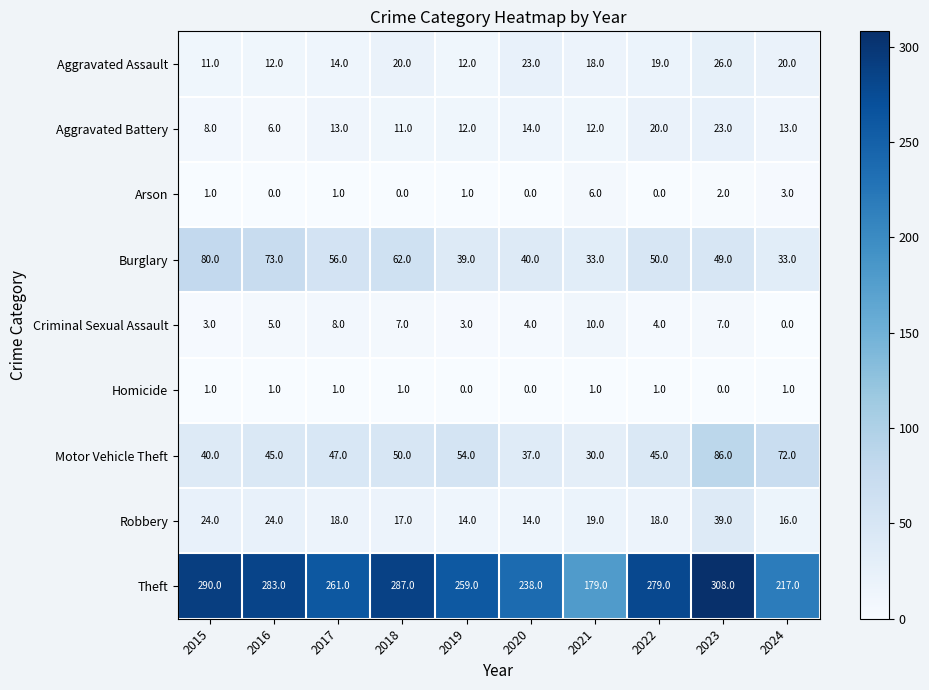

Where is Arson nearest to the value 3?

2024